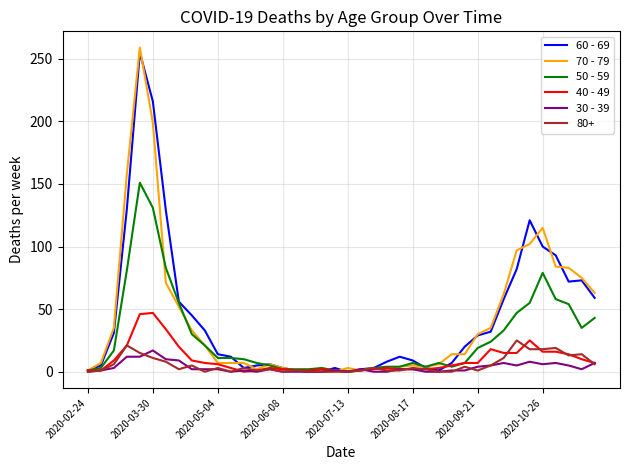

At how many categories does at least one series exceed 41?

14